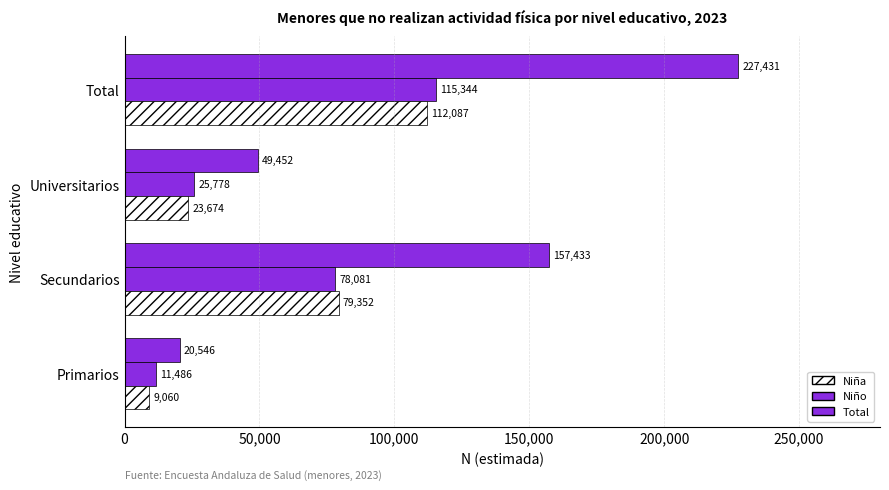

How many values in the Niño series are below 78081?

2